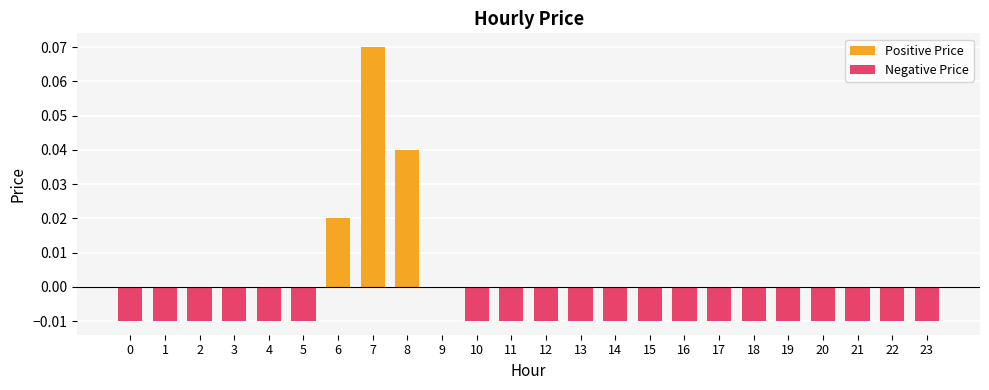

The value at 15 is -0.0. True or false?

True